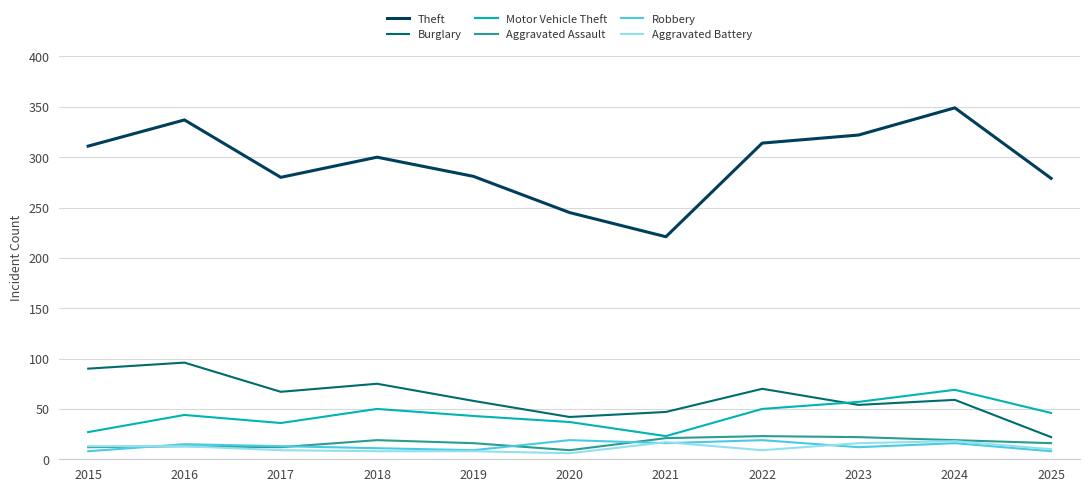

What are all the series names shown in the legend?

Theft, Burglary, Motor Vehicle Theft, Aggravated Assault, Robbery, Aggravated Battery